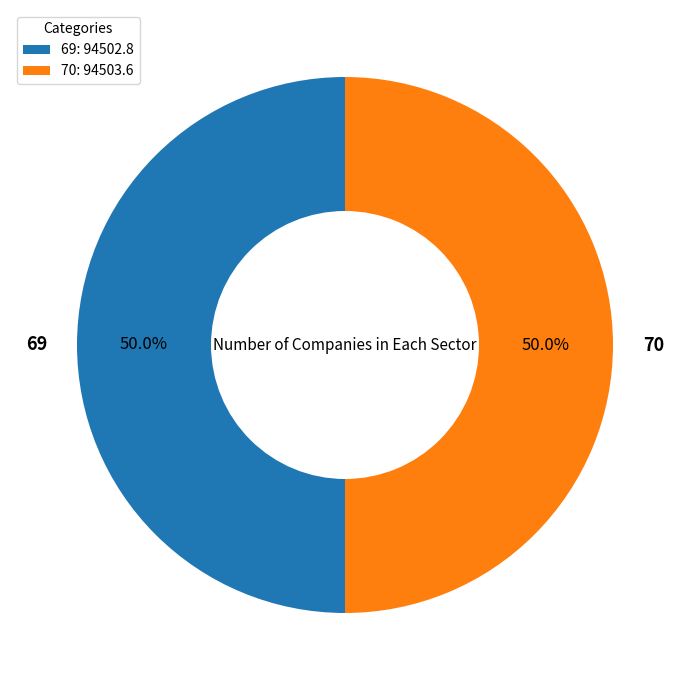

How many segments does this pie chart have?

2